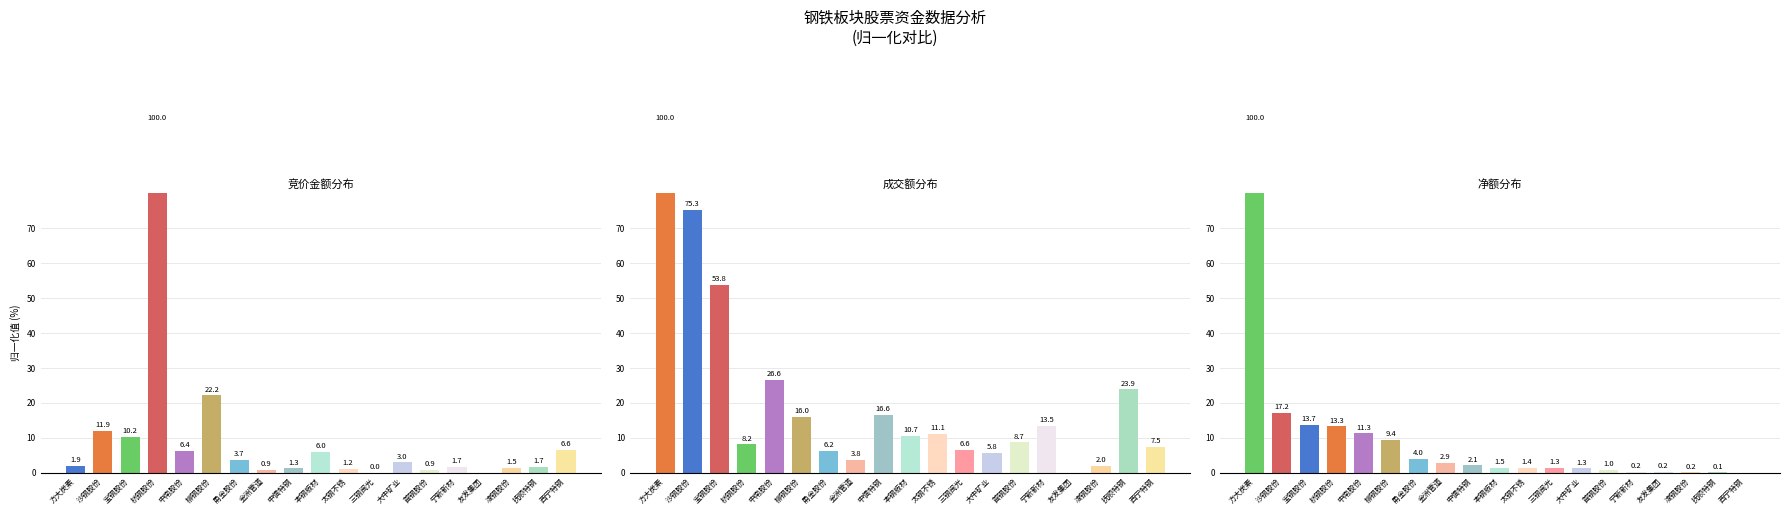

How many values in 成交额 are above zero?

18